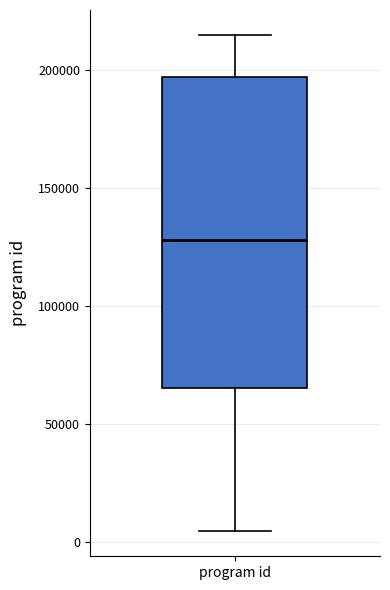

Transcribe this box plot: give where the median line is, the range the box spans, and where the two whiskers end, as read against the y-axis. The values are not printed on the chart, so give them approximately, as read against the axis.

median 130000, box 65000 to 195000, whiskers 5000 to 215000